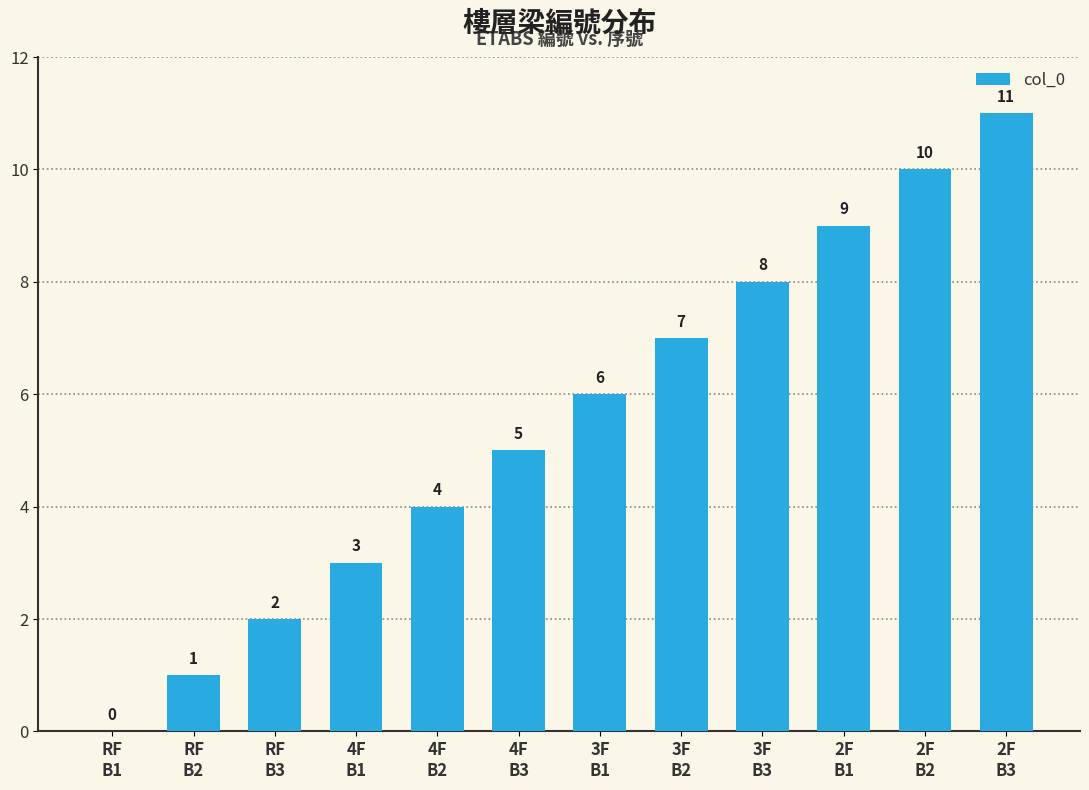

How many positive values are there?

11